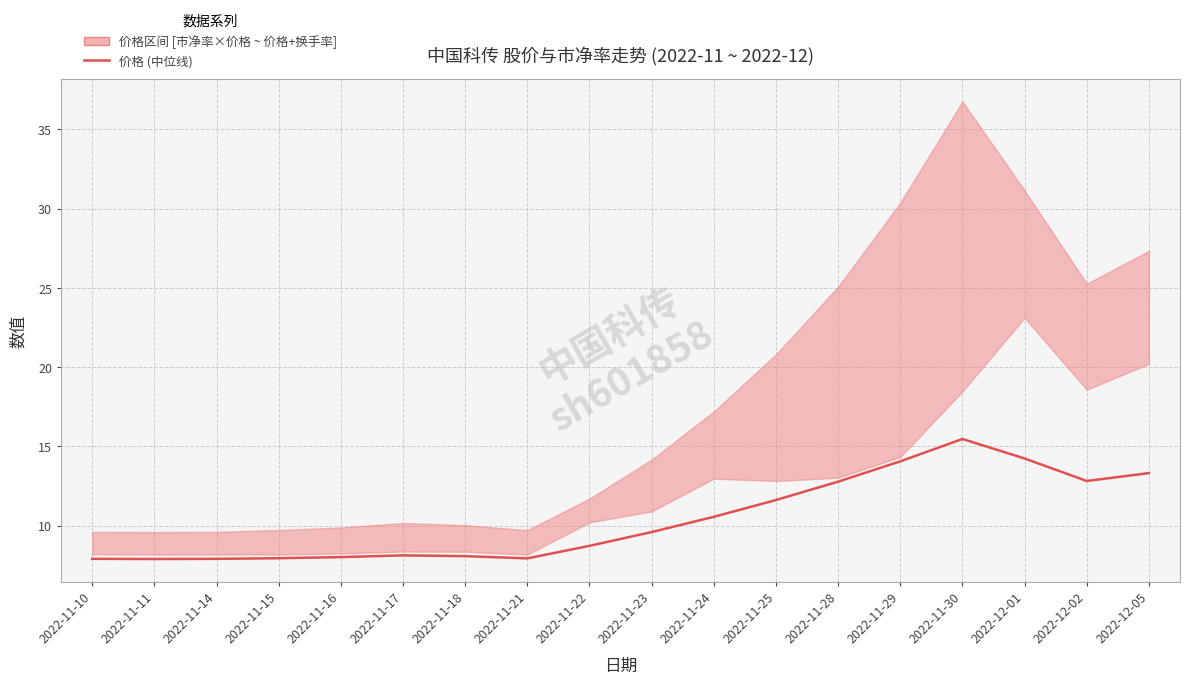

Where does the data first go above 9?

2022-11-23